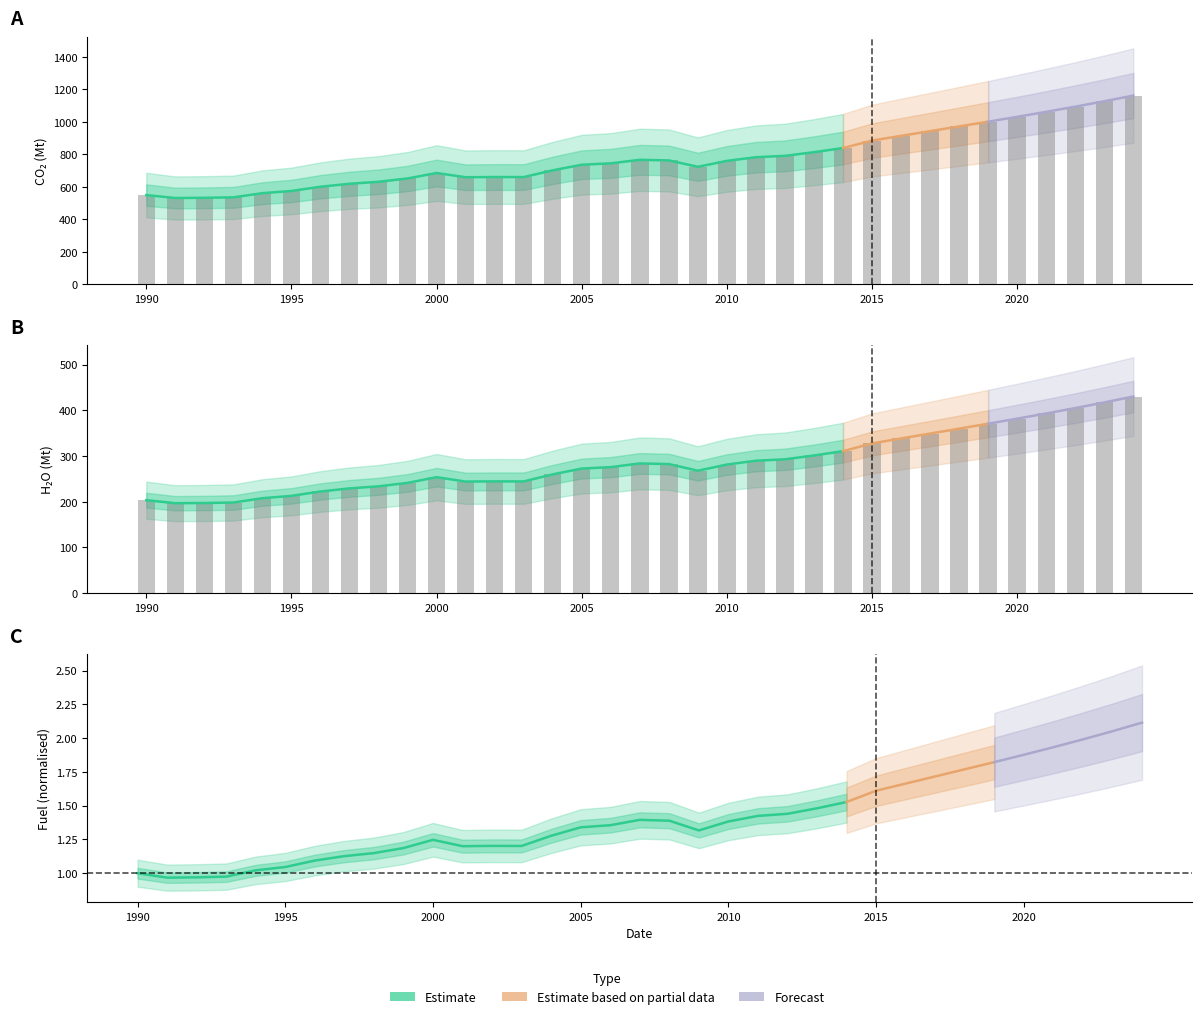

What is the average value of the CO2 series?

773.5